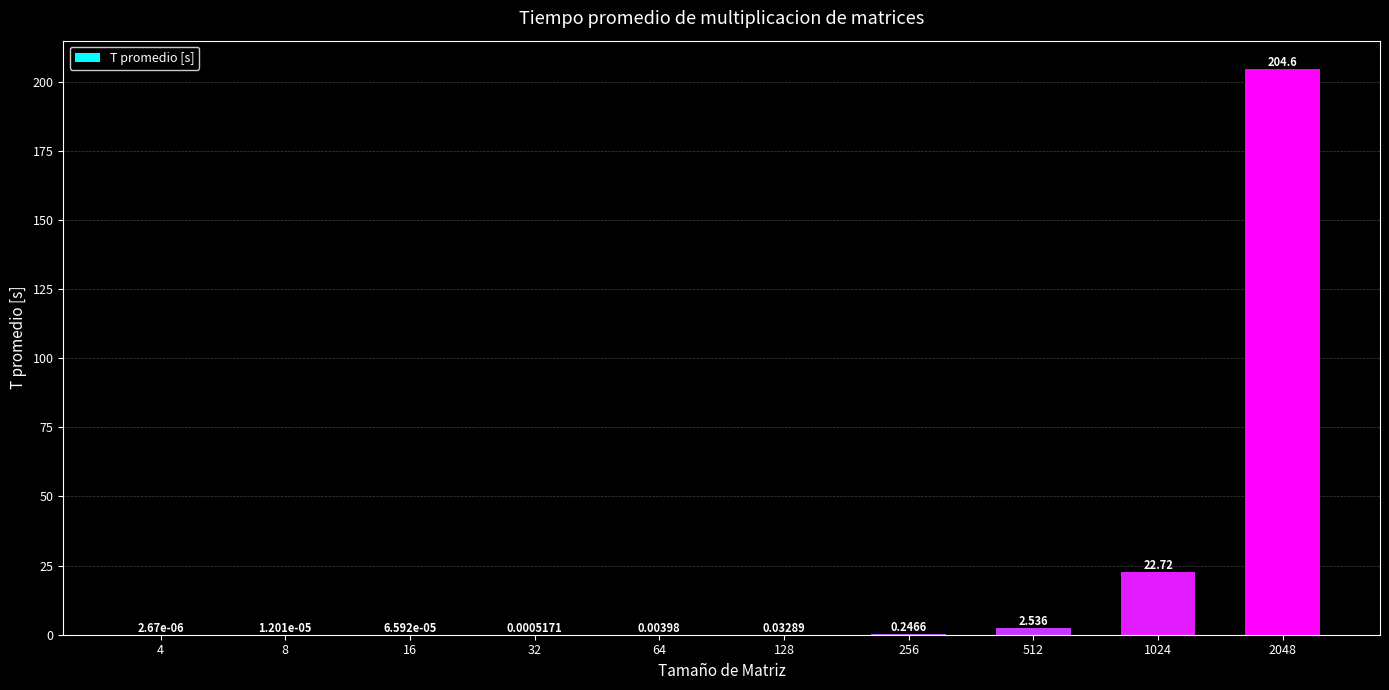

List the labels in order of value, largest first.

2048, 1024, 512, 256, 128, 64, 32, 16, 8, 4